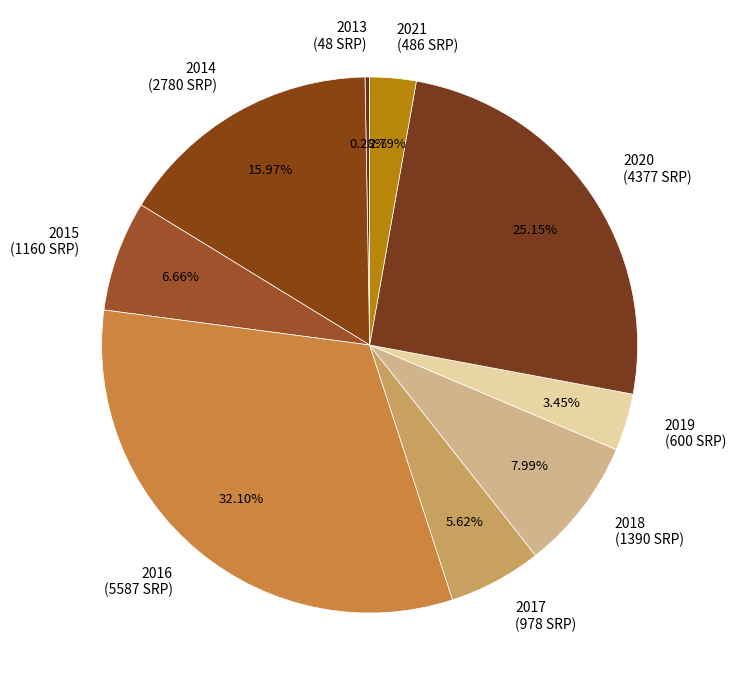

Between 2018 and 2021, which is larger?

2018